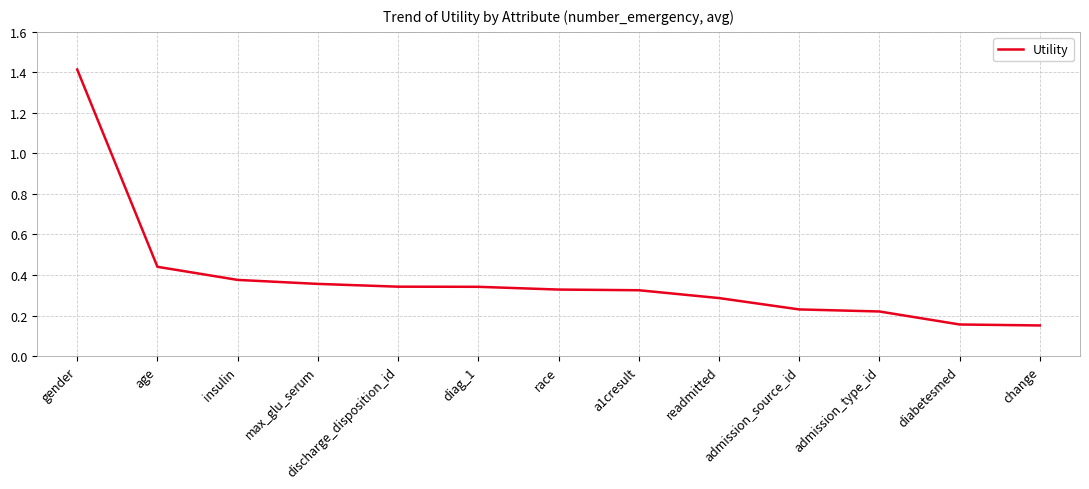

What is the difference between the values at gender and diabetesmed?

1.3